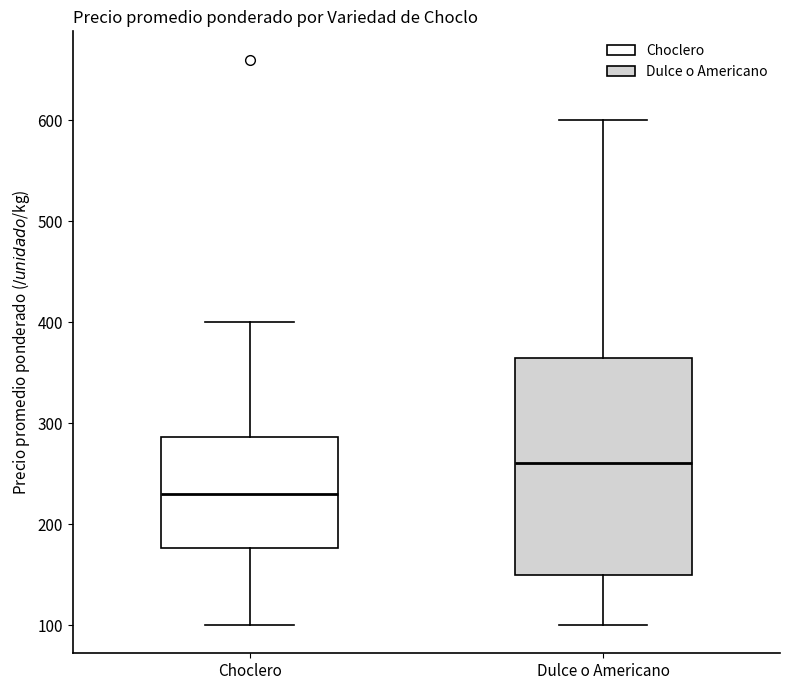

Reading left to right, read every box against the y-axis: the position of its median line, the range the box covers, and the ends of its whiskers. The values are not printed on the chart, so give them approximately, as read against the axis.

Choclero: median 230, box 180 to 290, whiskers 100 to 400
Dulce o Americano: median 260, box 150 to 360, whiskers 100 to 600